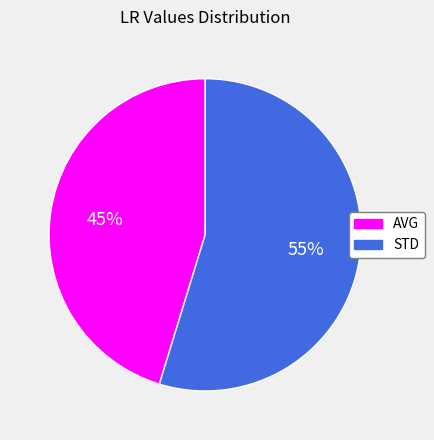

Combined, do STD and AVG account for over 50%?

Yes